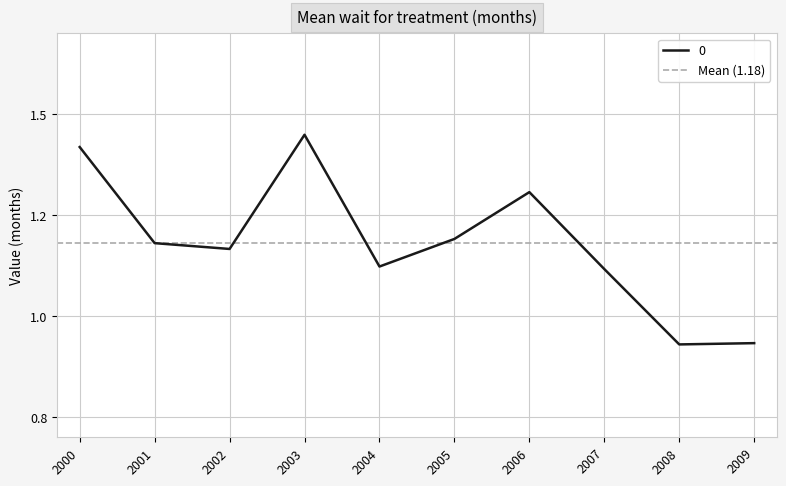

True or false: the data shows 0.5 at 2009.

False